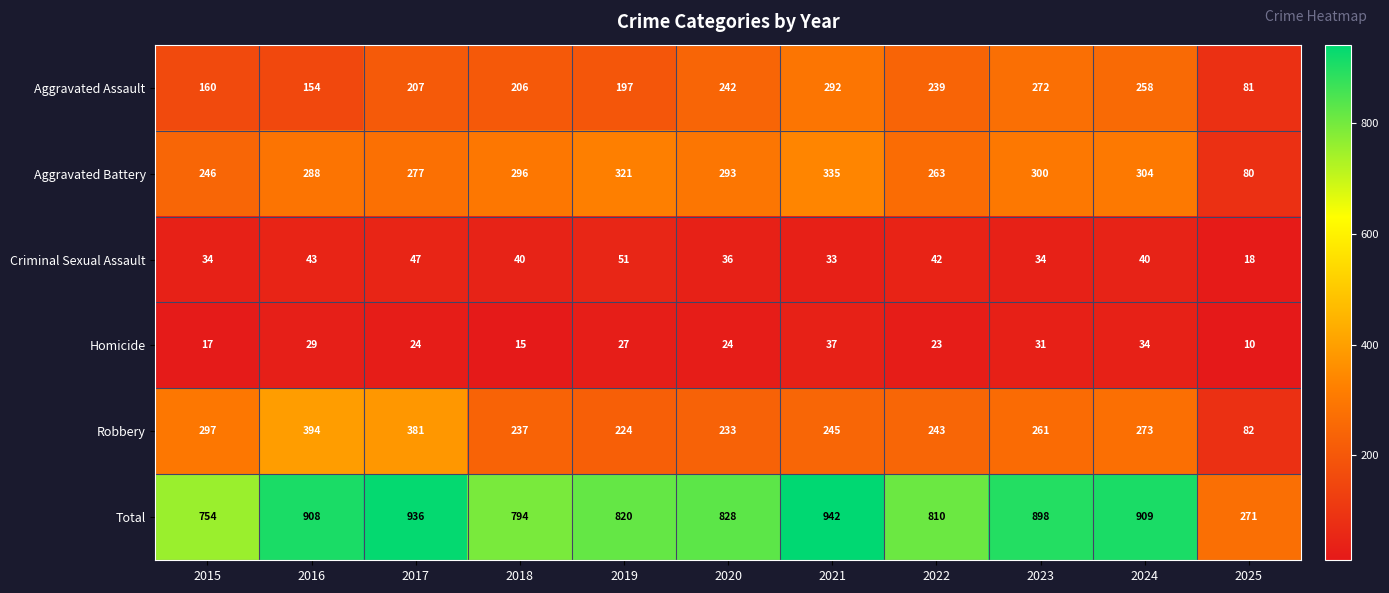

Where does the Total series first go above 828?

2016